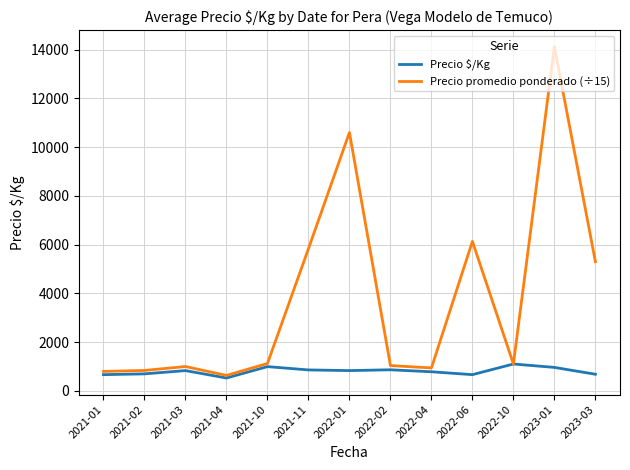

True or false: Precio promedio ponderado (÷15) has a value of 17632.9 at 2022-01.

False